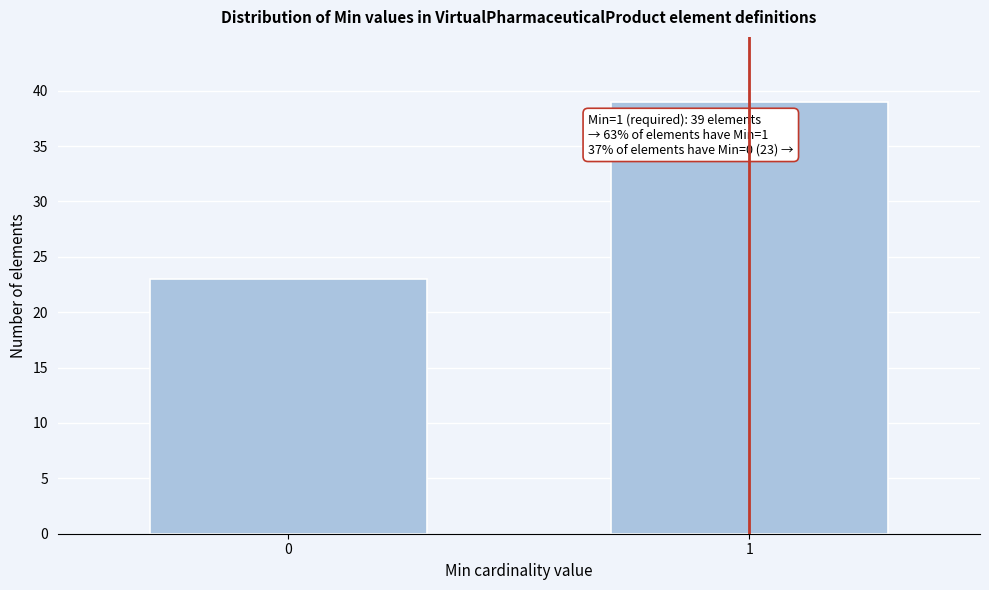

Reading left to right, list all the values displayed in this chart.

0=23	1=39